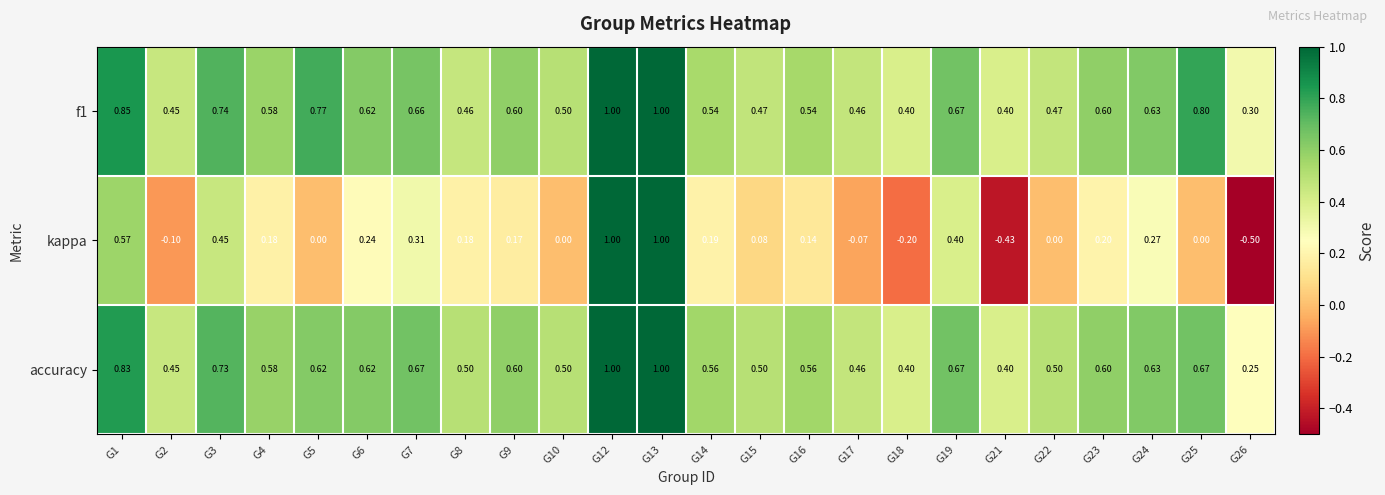

Which series has the largest range (max minus min)?

kappa